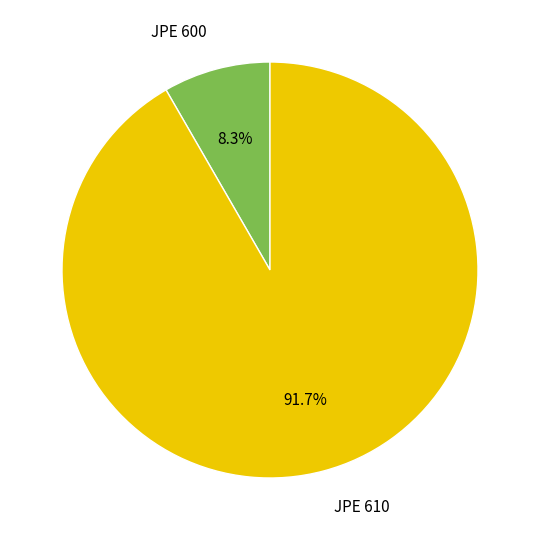

True or false: JPE 600 accounts for 14% of the total.

False